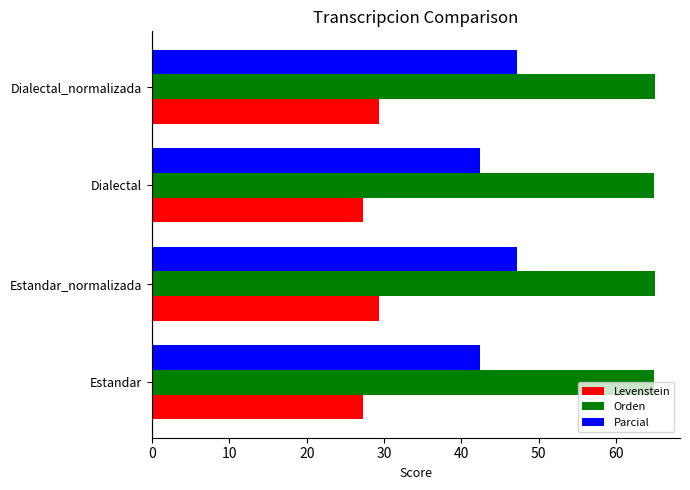

What is the maximum value shown in the chart?

65.0